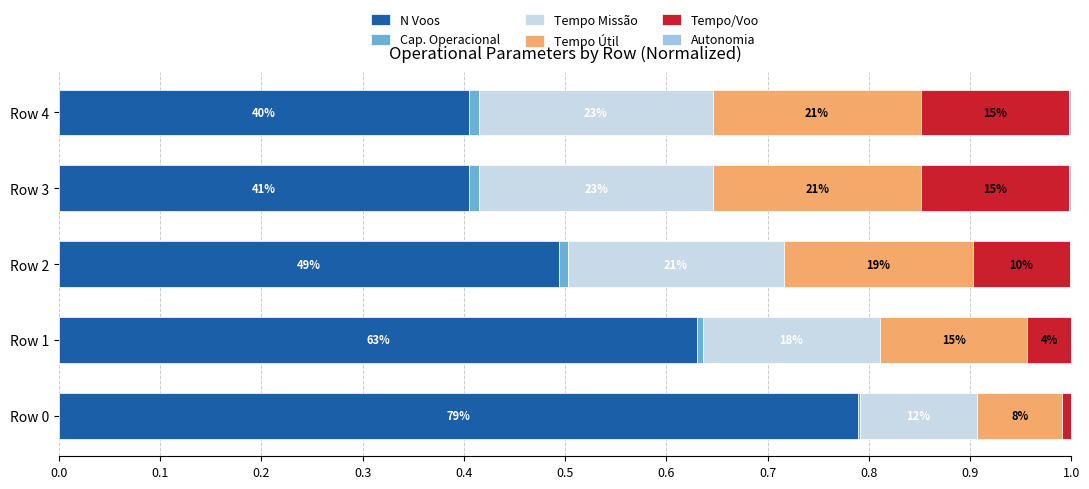

How many groups of bars are there?

5